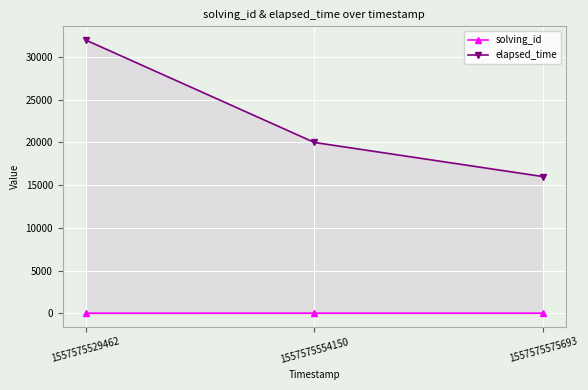

What is the minimum value shown in the chart?

1